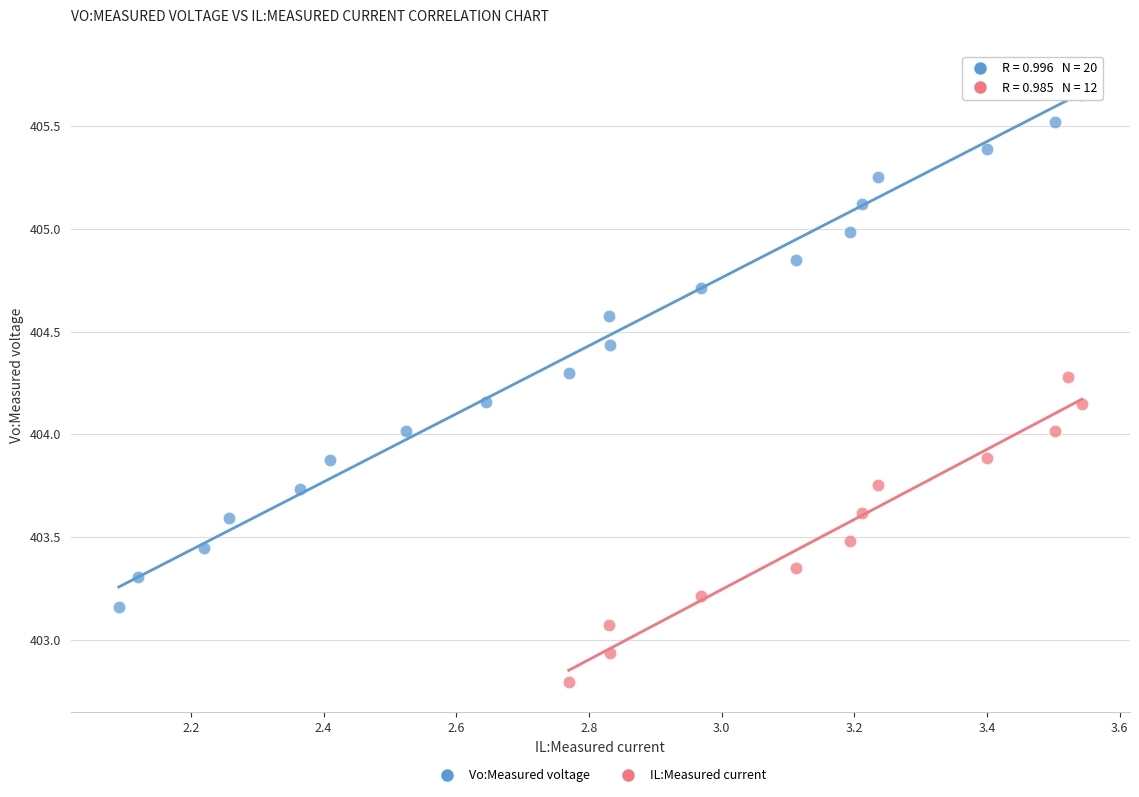

Which series has the widest spread of Y values?

Vo:Measured voltage